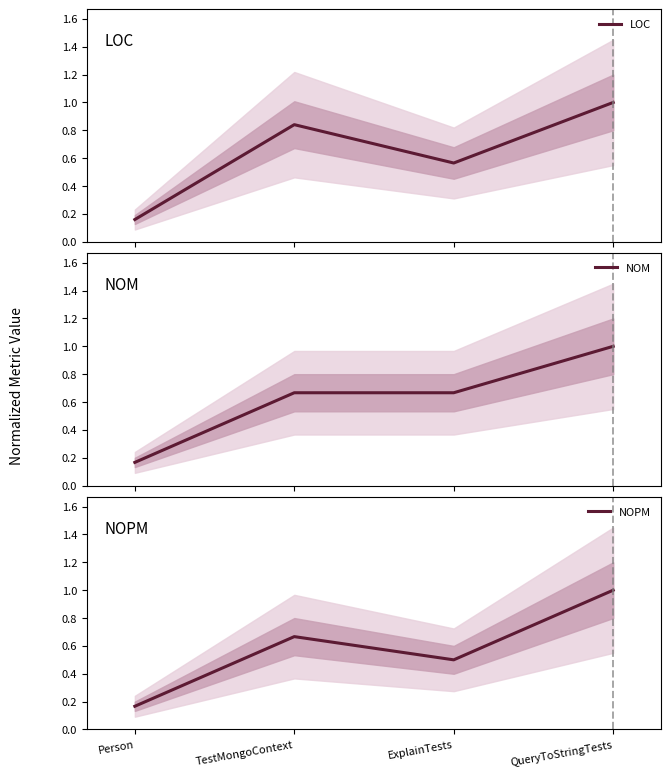

True or false: LOC has more than 2 points higher than both neighbors.

False